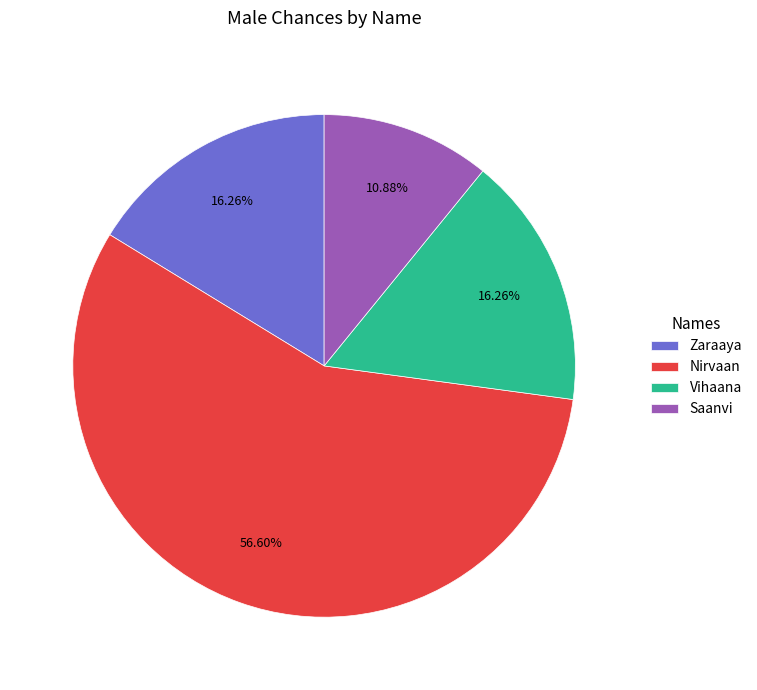

What percentage is the Saanvi slice, to the nearest percent?

11%